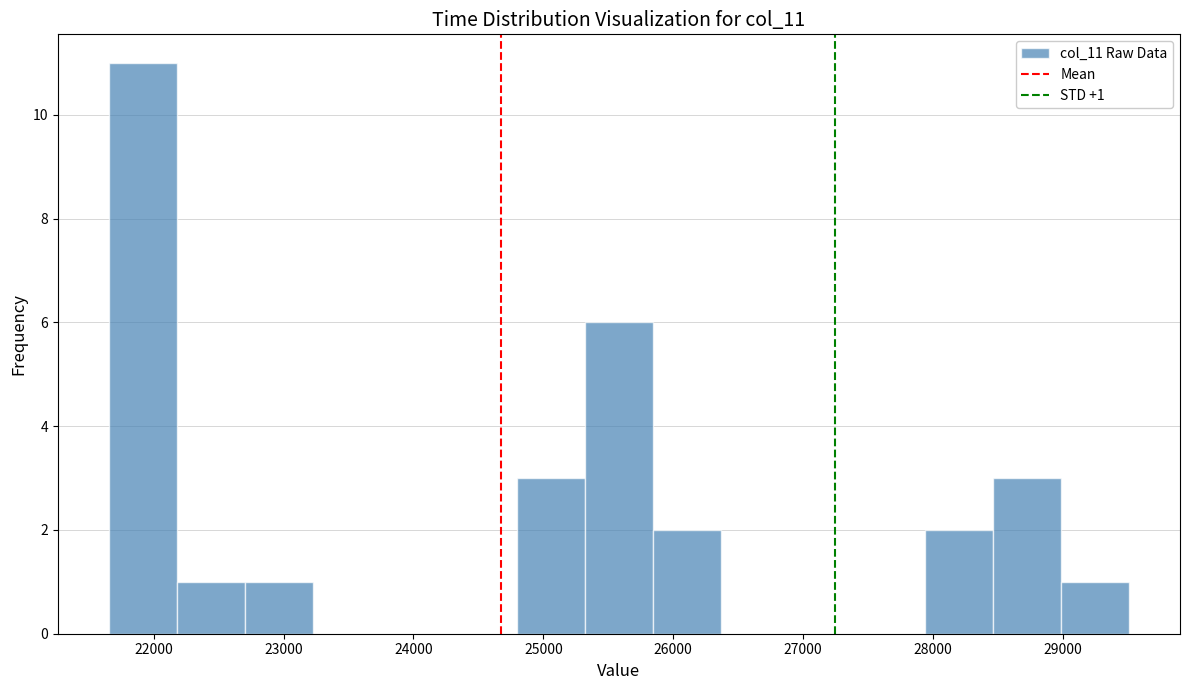

Over which range of the x-axis is the bar tallest?

21700 to 22200